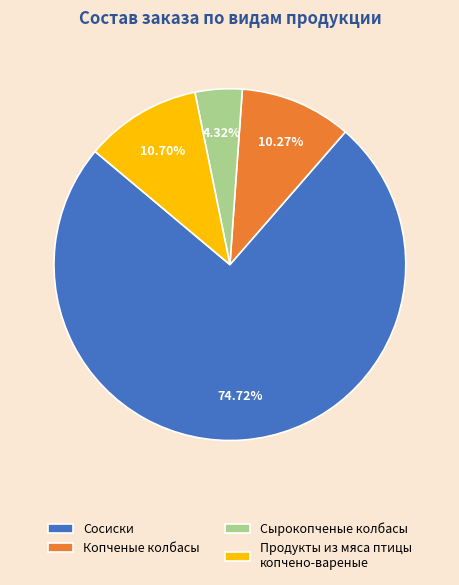

Which category has the biggest portion of the pie?

Сосиски